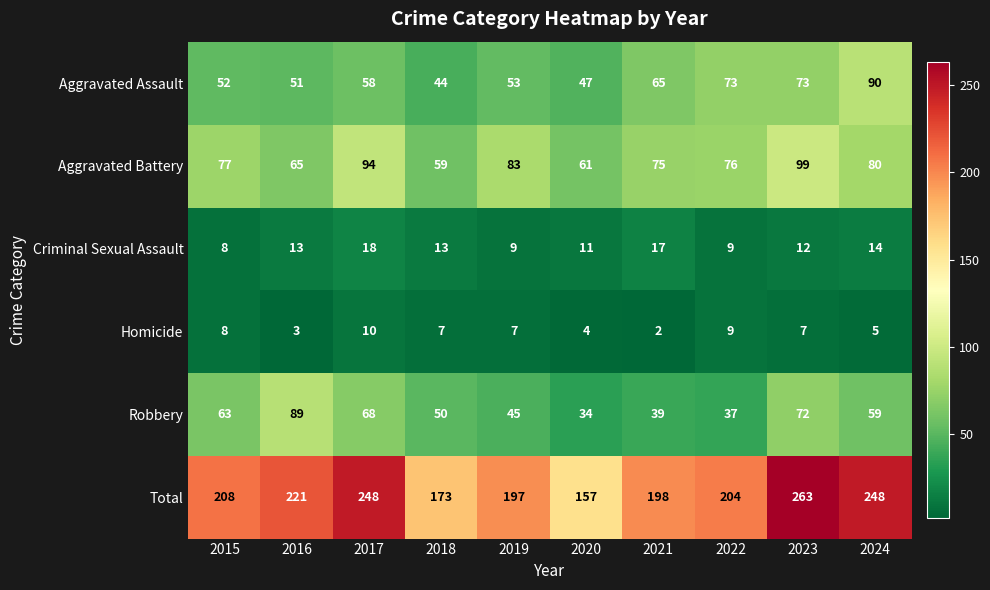

What is the total value across all series at 2024?

496